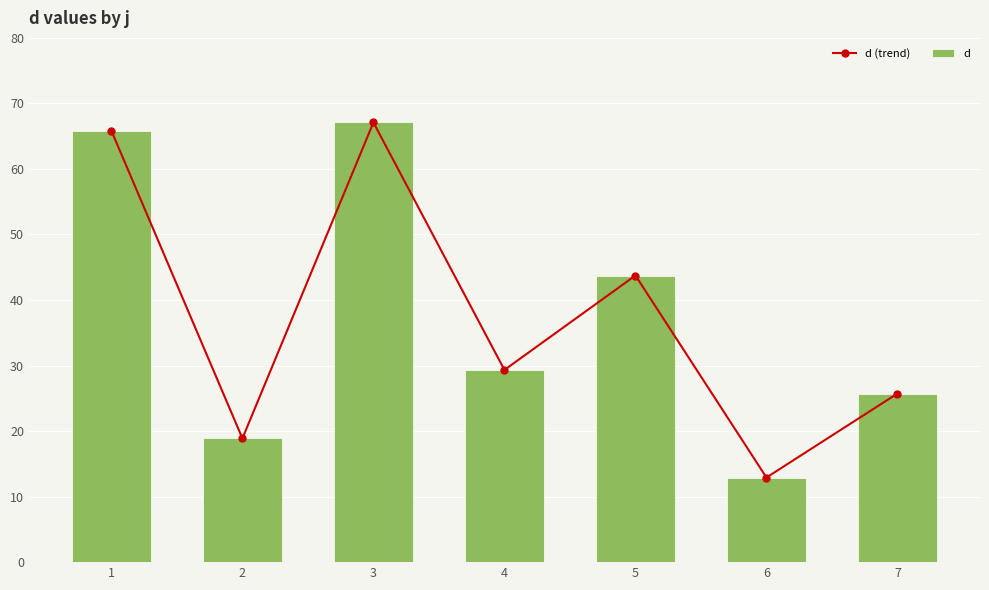

What is the average value of the d series?

37.6